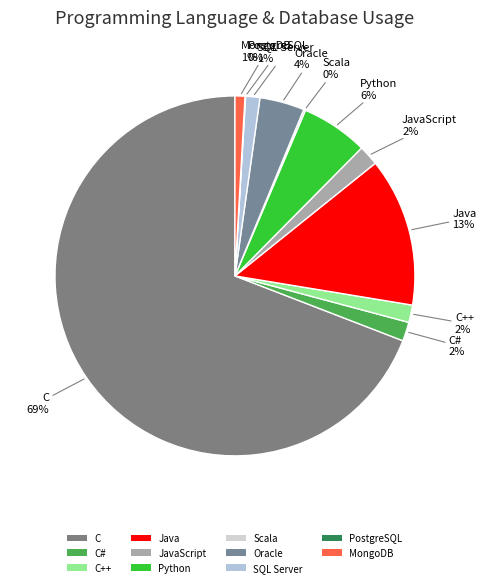

What percentage is the C# slice, to the nearest percent?

2%